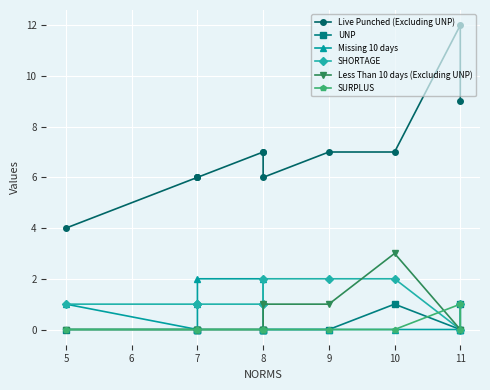

True or false: Missing 10 days and Less Than 10 days (Excluding UNP) intersect in this chart.

False